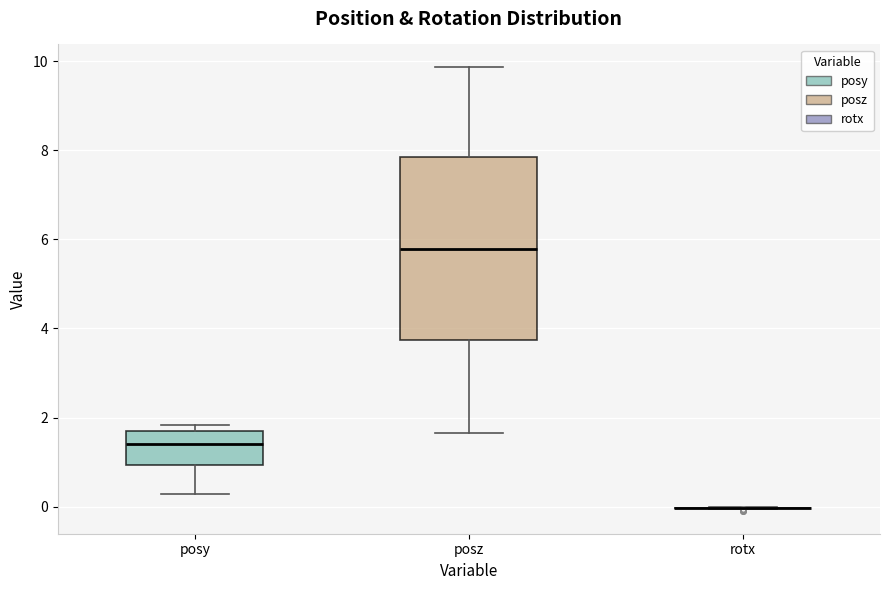

Which box is the tallest, from its lower edge to its upper edge?

posz